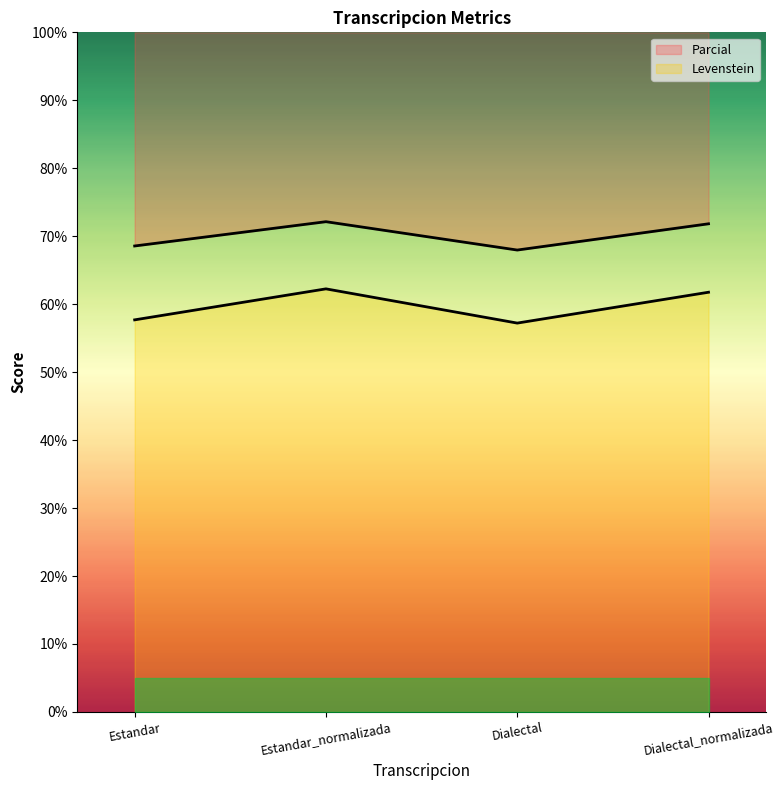

Reading right to left, what are all the values shown in this chart?

Levenstein: 61.8	57.2	62.3	57.7
Parcial: 71.8	68.0	72.1	68.6